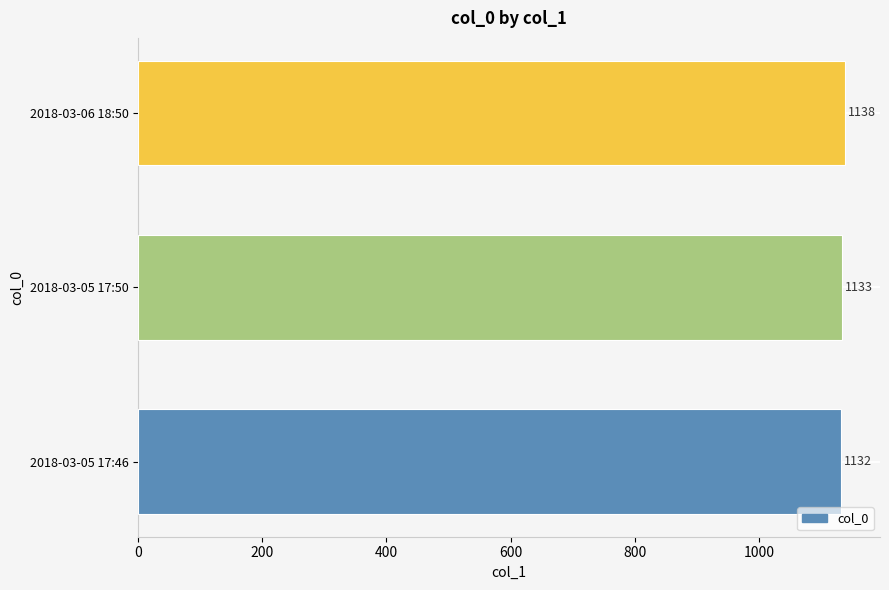

Reading top to bottom, list all the values displayed in this chart.

1138	1133	1132